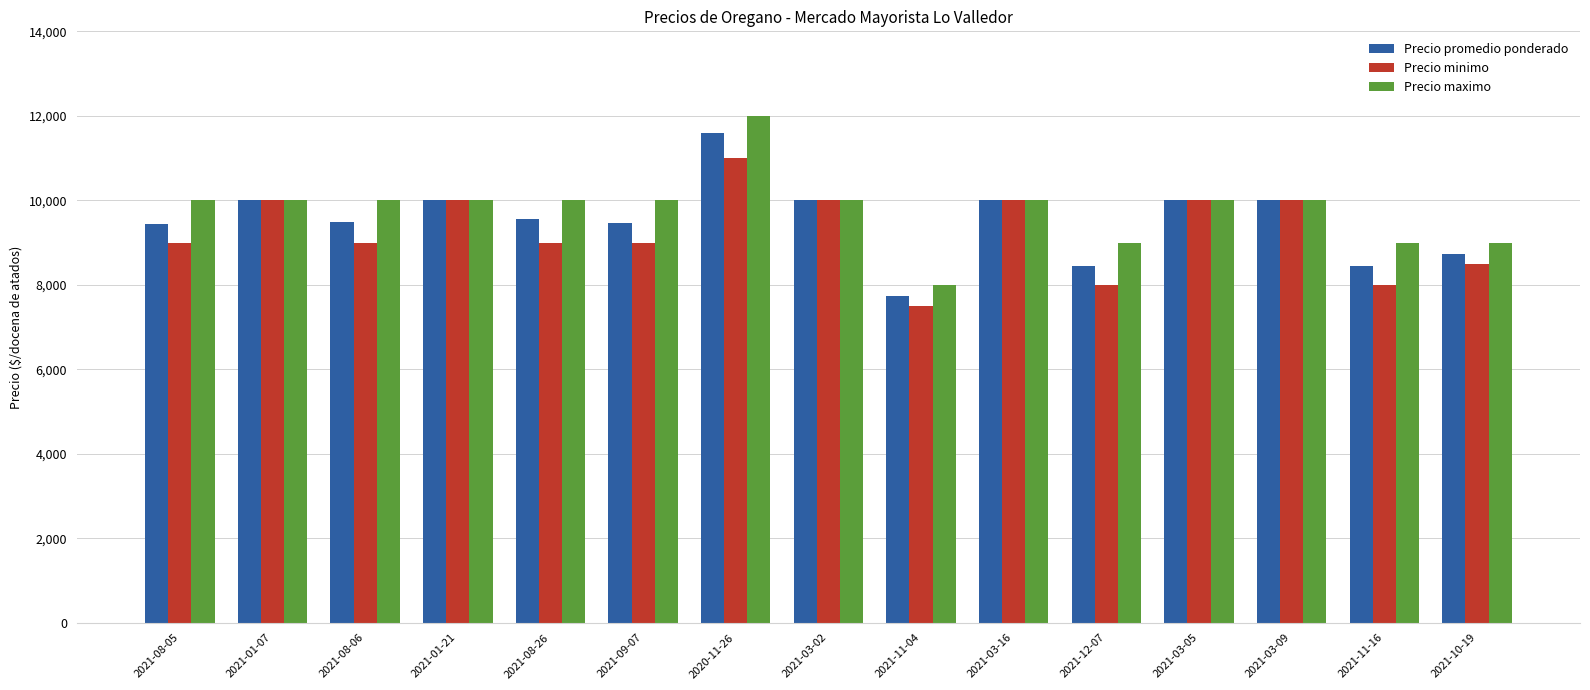

Which series has the largest total across all categories?

Precio maximo